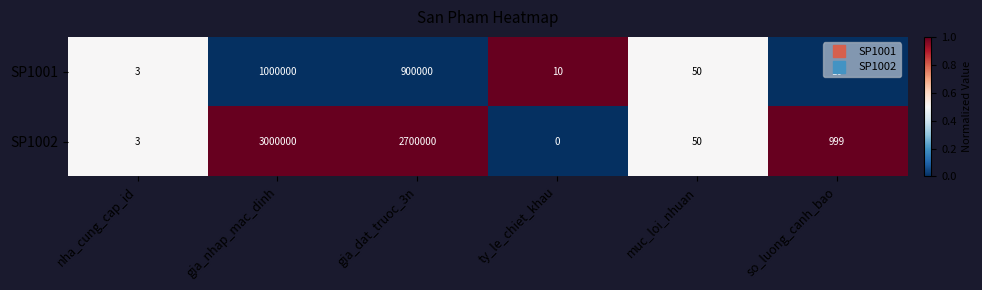

What is the total value across all series at nha_cung_cap_id?

6